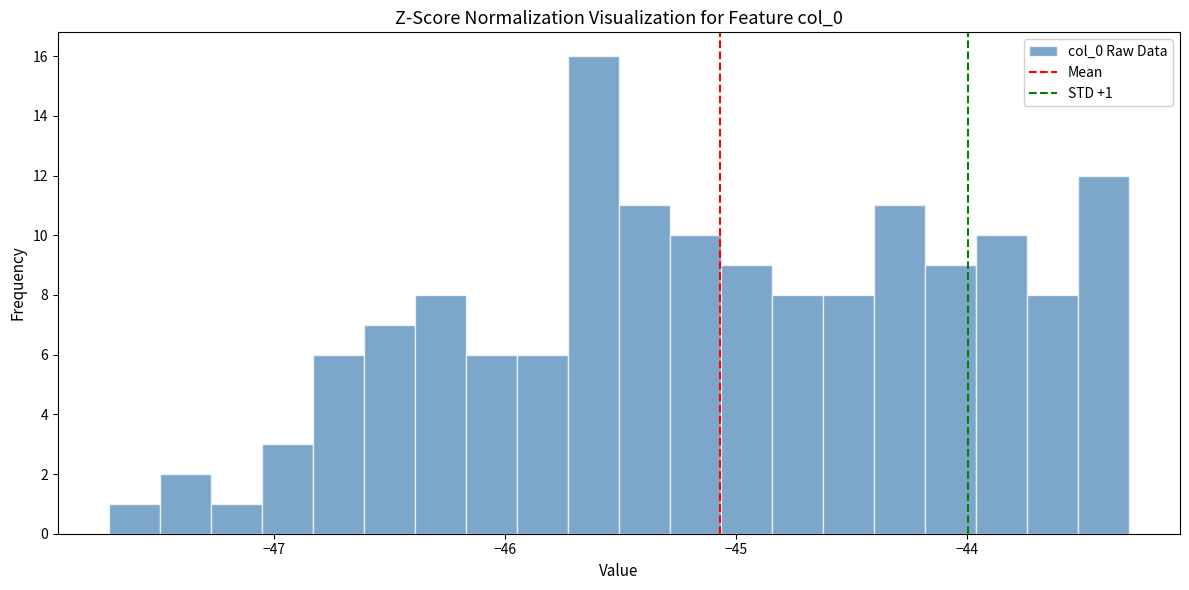

Around what value on the x-axis is the tallest bar? Give the approximate position of its centre, as read against the axis.

-45.6